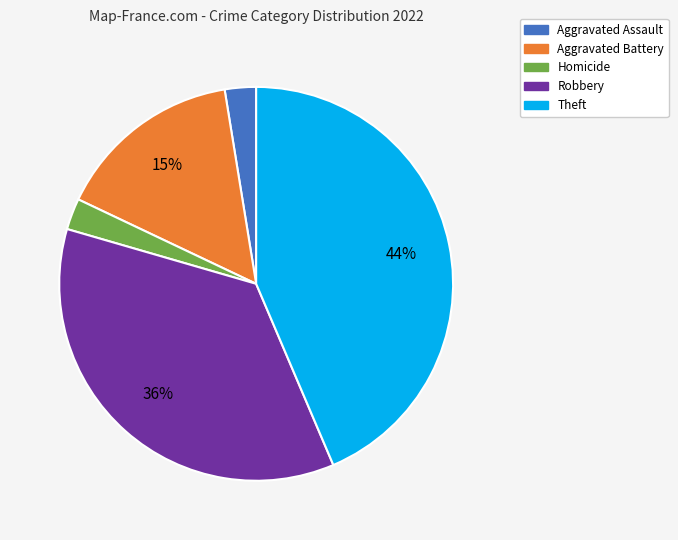

Count the number of slices in the pie.

5